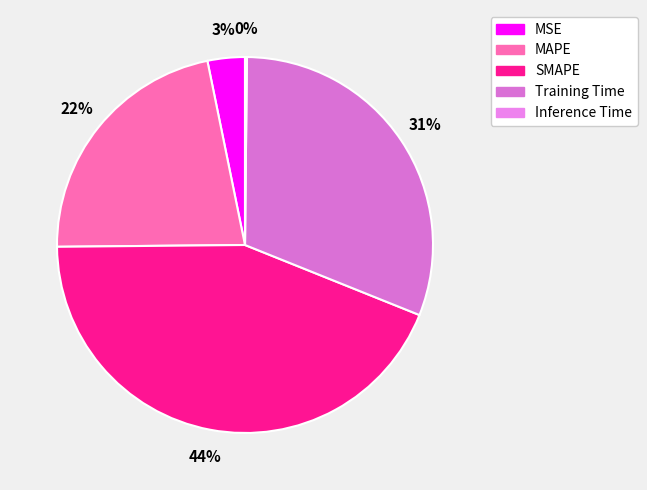

Is it true that Inference Time is 0% of the pie?

True